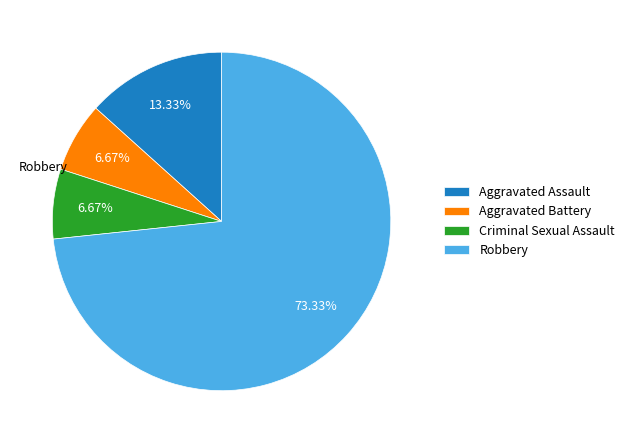

Between Criminal Sexual Assault and Robbery, which is larger?

Robbery